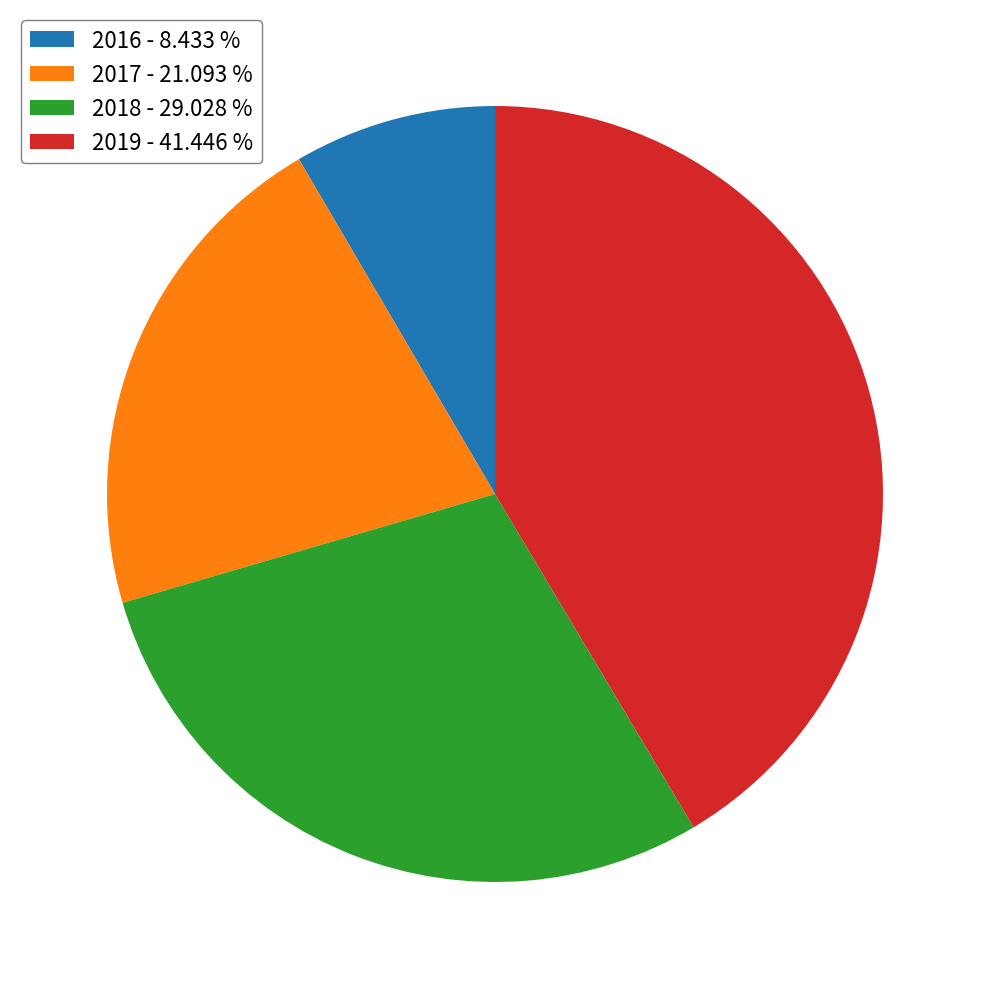

Does any single category account for the majority?

No